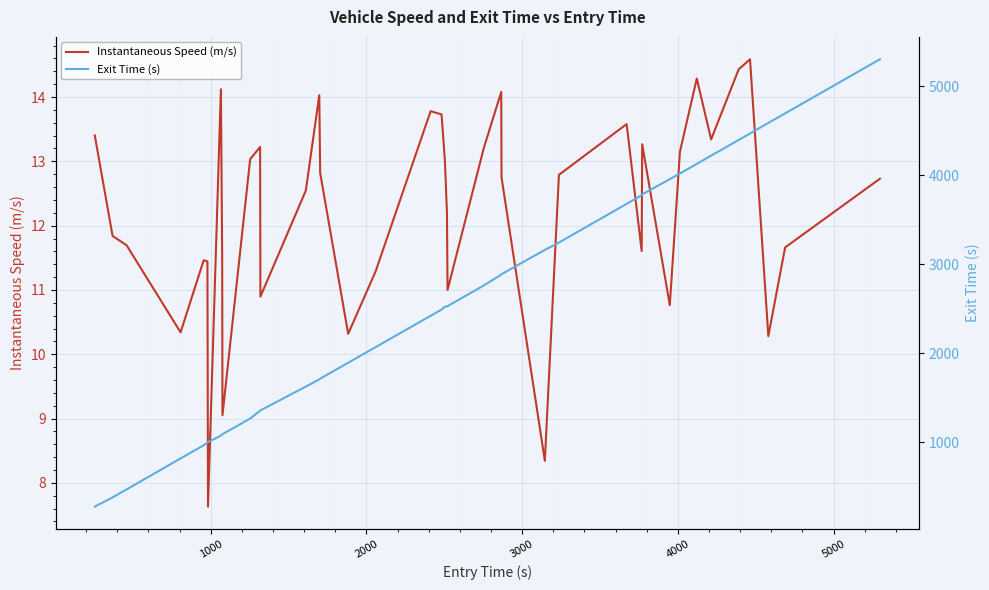

What is the average value of the Instantaneous Speed (m/s) series?

12.2